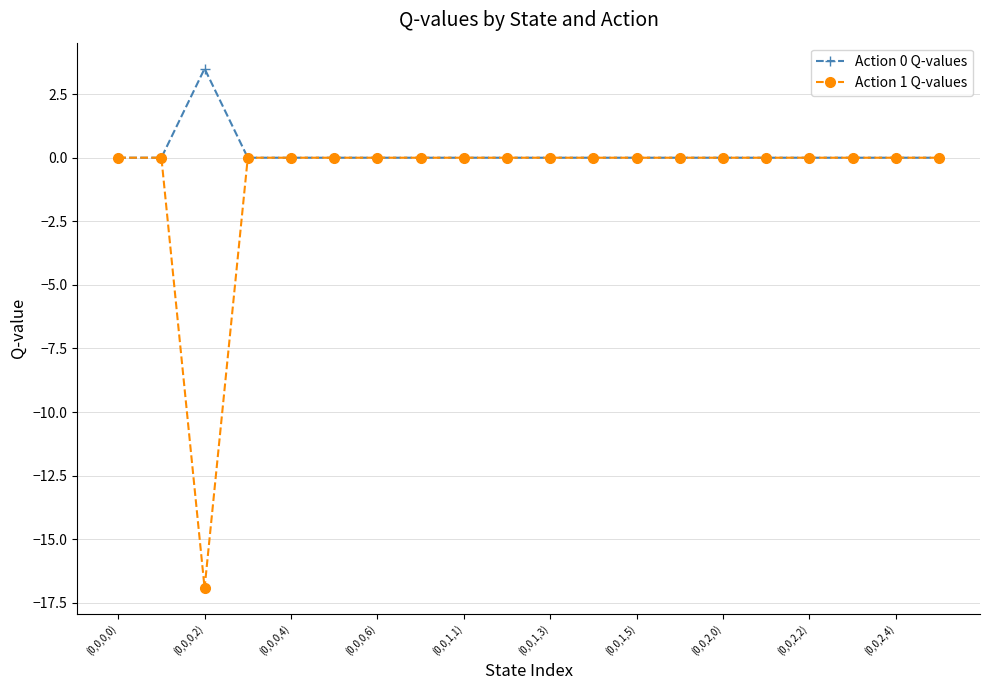

What is the sum of all Action 1 Q-values values?

-16.9